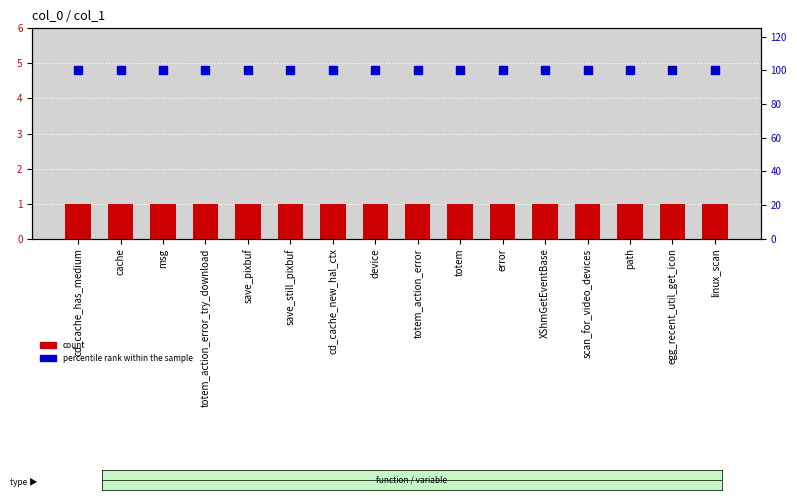

Which series has the widest spread of Y values?

col_1 count